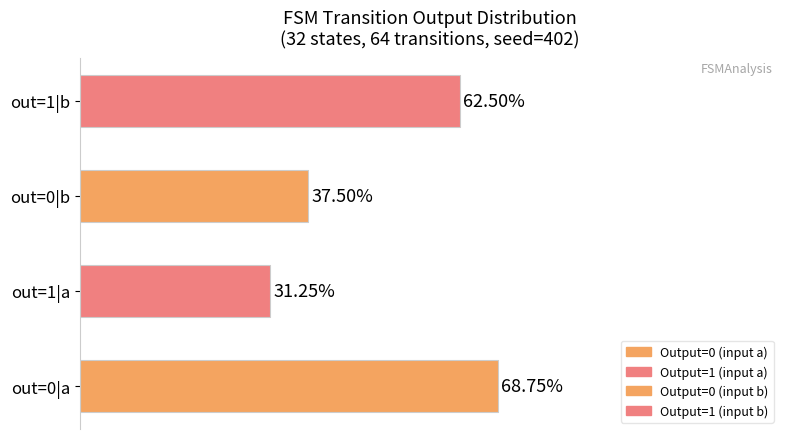

Between out=1|b and out=0|b, which is larger?

out=1|b